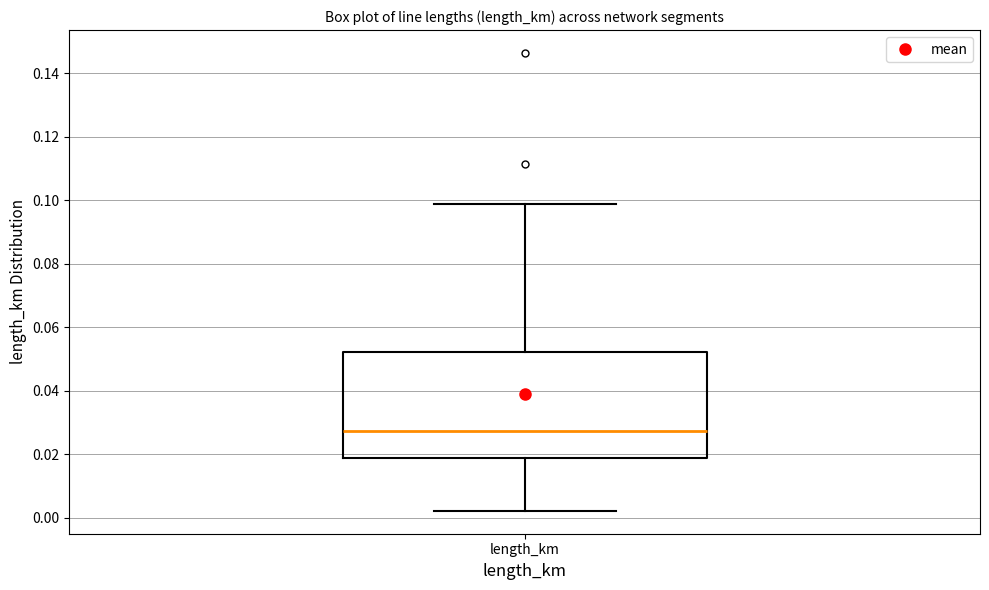

Read this box plot against the y-axis: the position of the median line, the range covered by the box, and the ends of both whiskers. The values are not printed on the chart, so give them approximately, as read against the axis.

median 0.028, box 0.018 to 0.052, whiskers 0.002 to 0.098